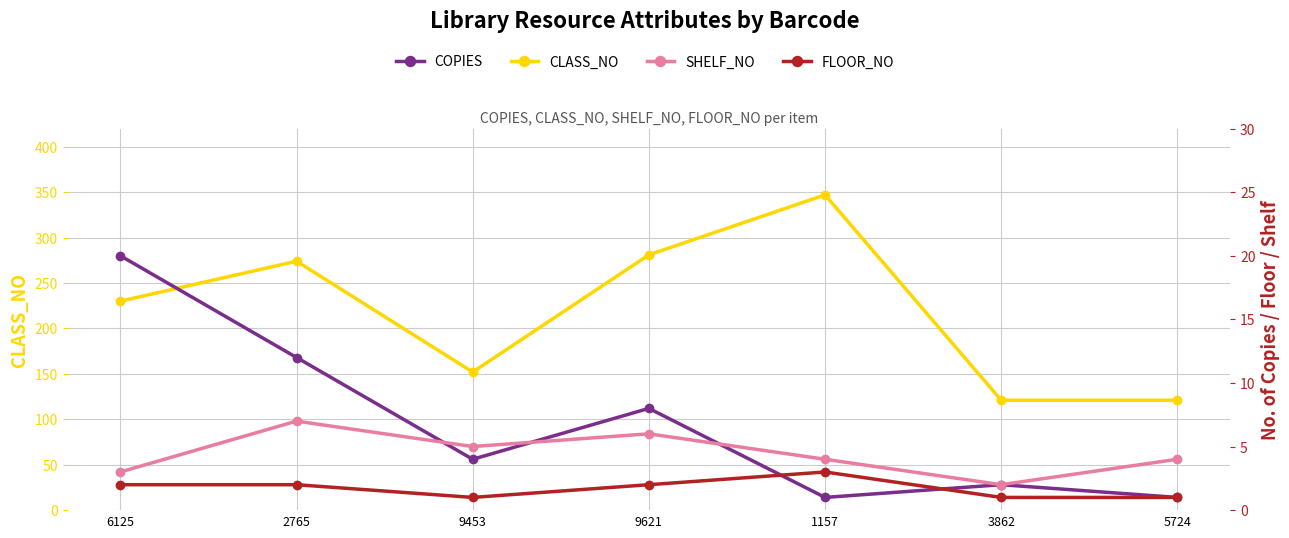

How many values in the CLASS_NO series are below 230?

3